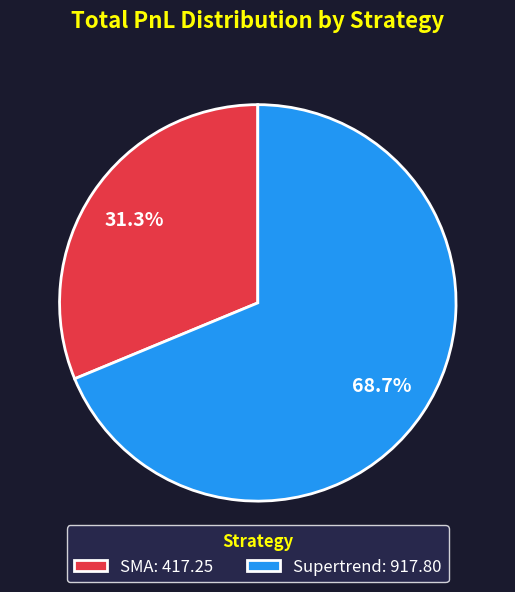

What is the ratio of the value at SMA to the value at Supertrend?

0.5